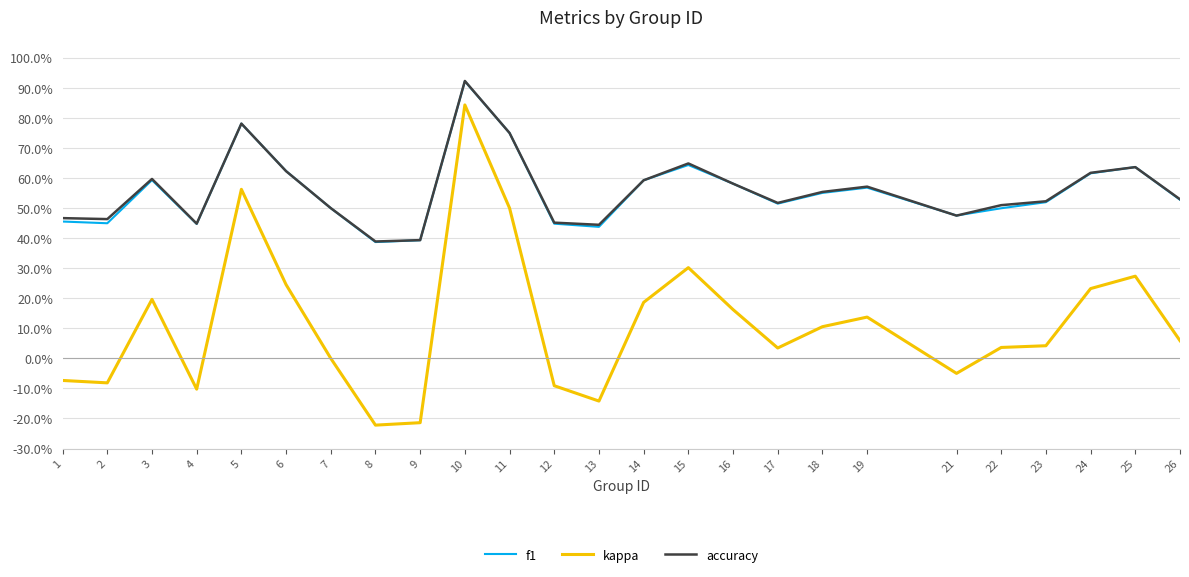

What are all the series names shown in the legend?

f1, kappa, accuracy